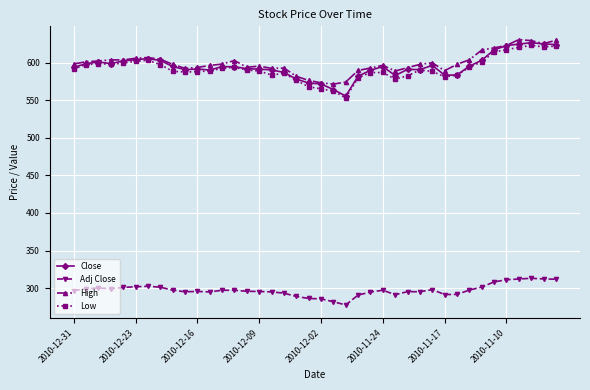

True or false: High has more than 1 points higher than both neighbors.

True